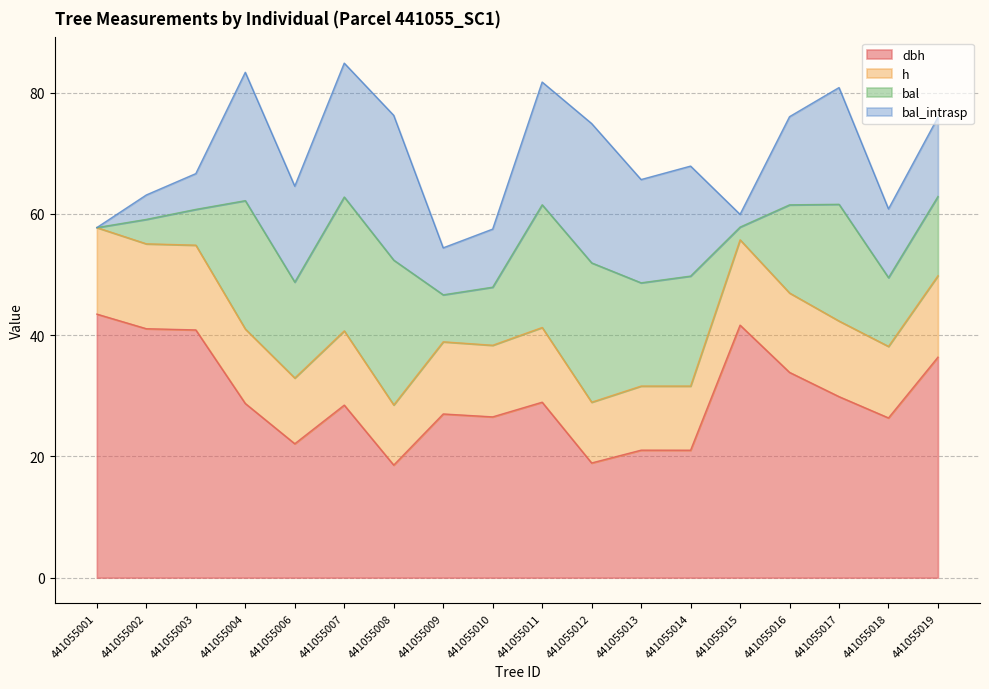

What is the smallest value displayed?

18.6